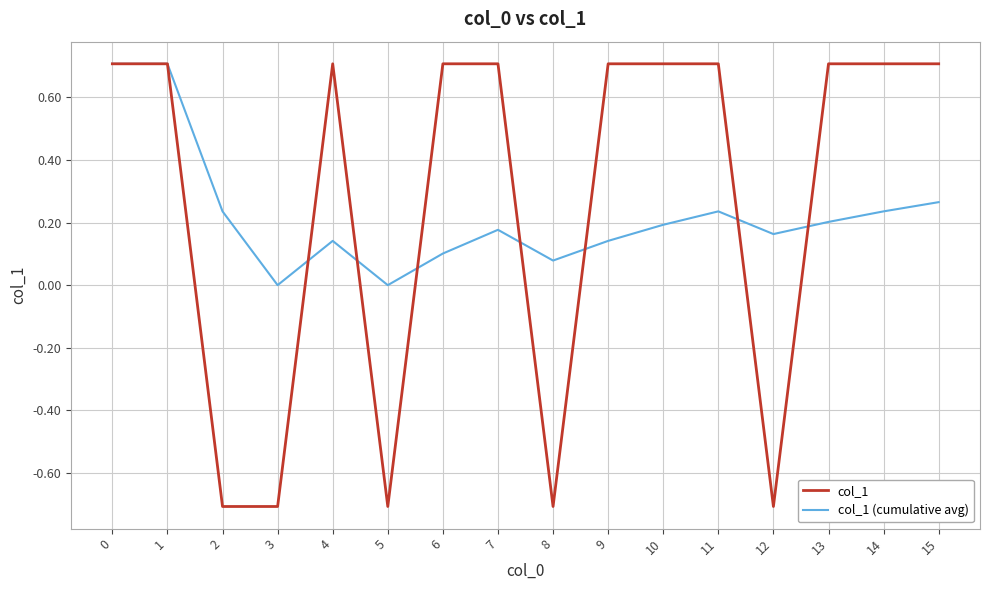

What is the total value across all series at 10?

0.9